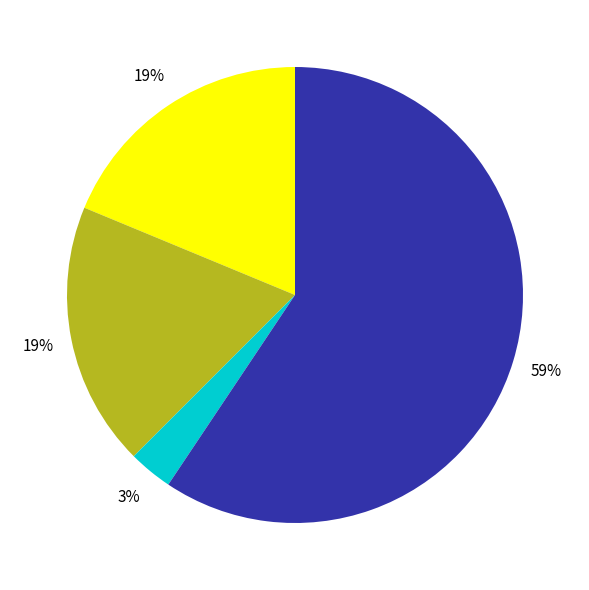

Count the number of slices in the pie.

4